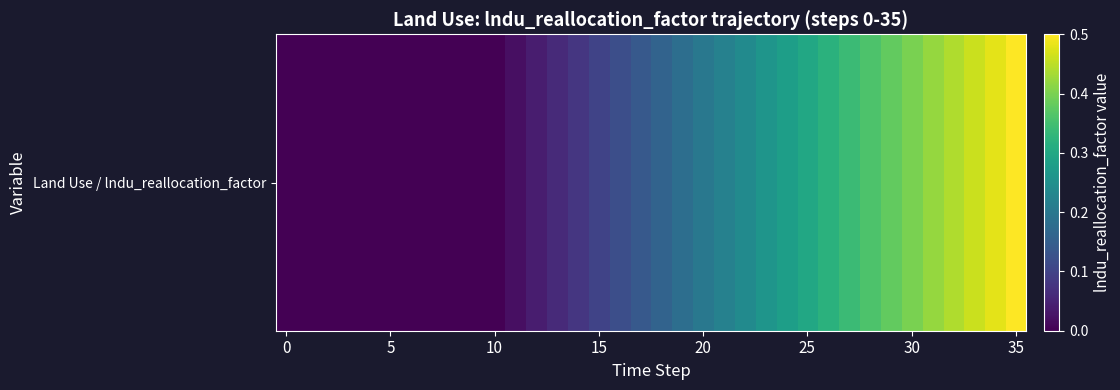

Count the number of categories in the chart.

36